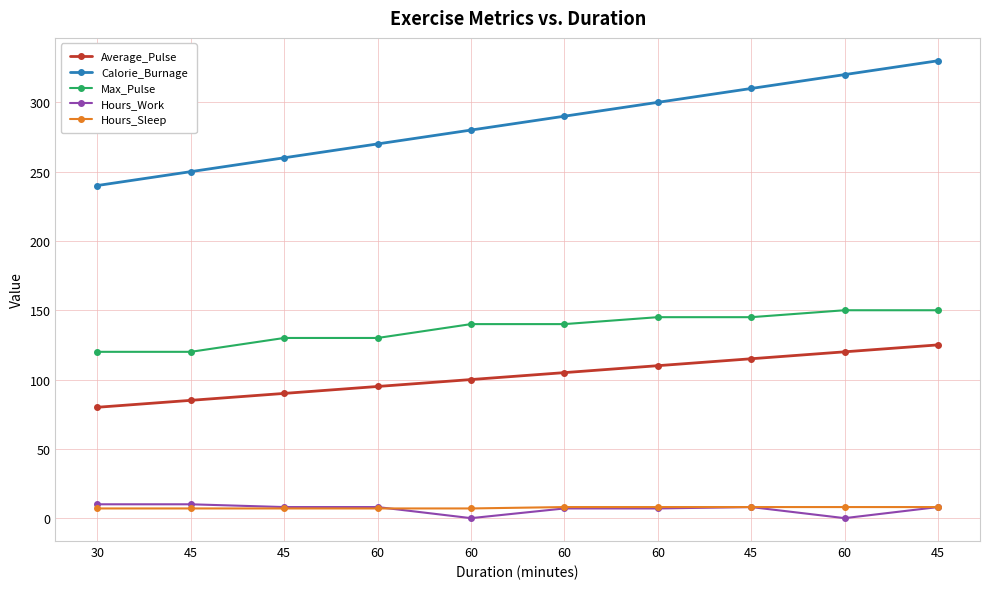

What are all the series names shown in the legend?

Average_Pulse, Calorie_Burnage, Max_Pulse, Hours_Work, Hours_Sleep